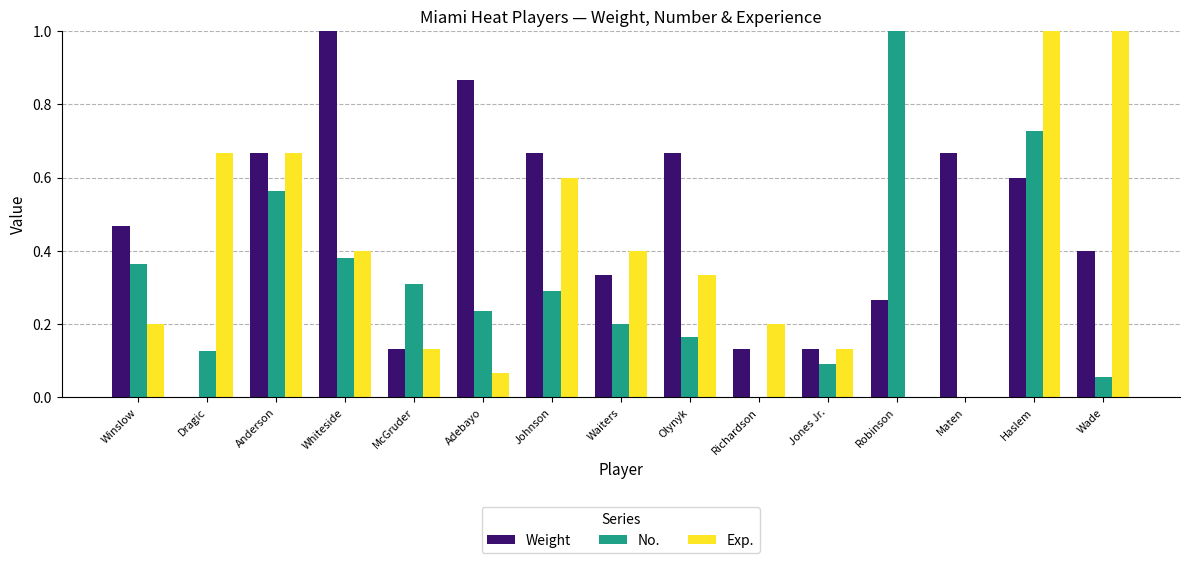

What is the sum of the Weight values at Waiters and Winslow?

0.8